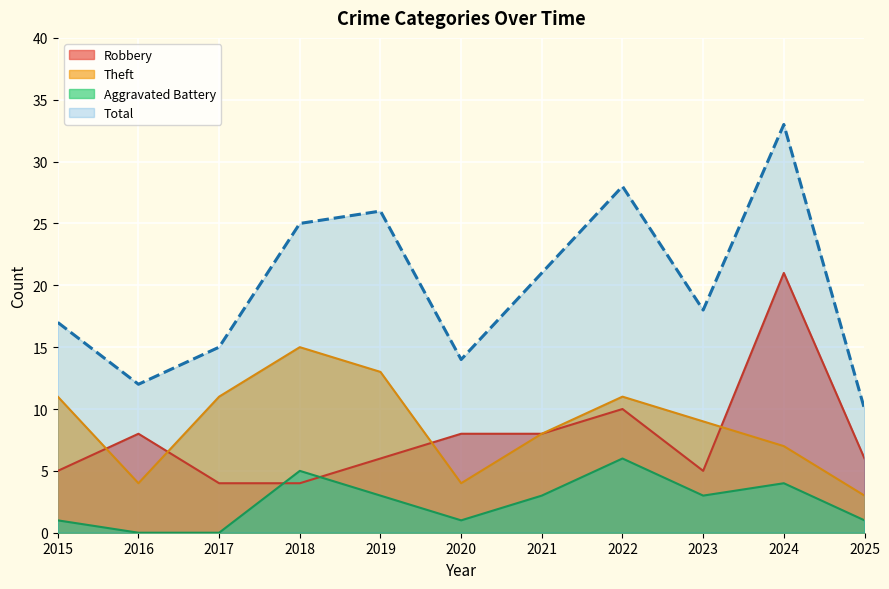

Which category has the lowest value in the Aggravated Battery series?

2016